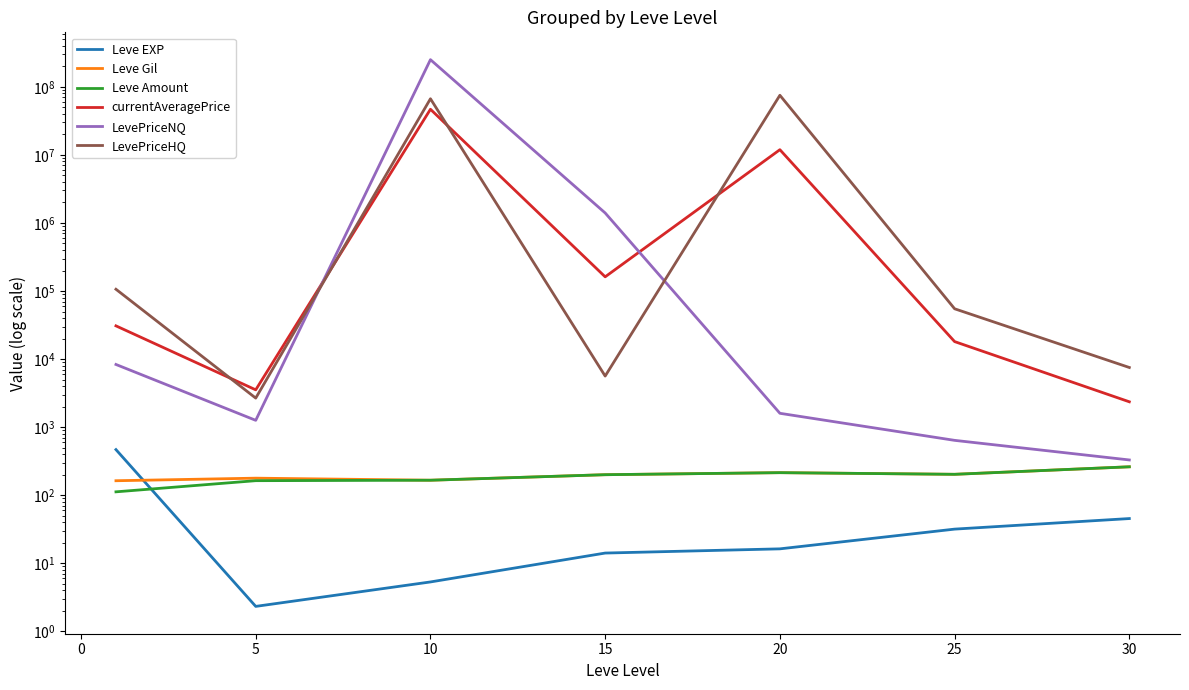

Is the value of currentAveragePrice at 10 greater than the value of Leve Amount at −5?

Yes